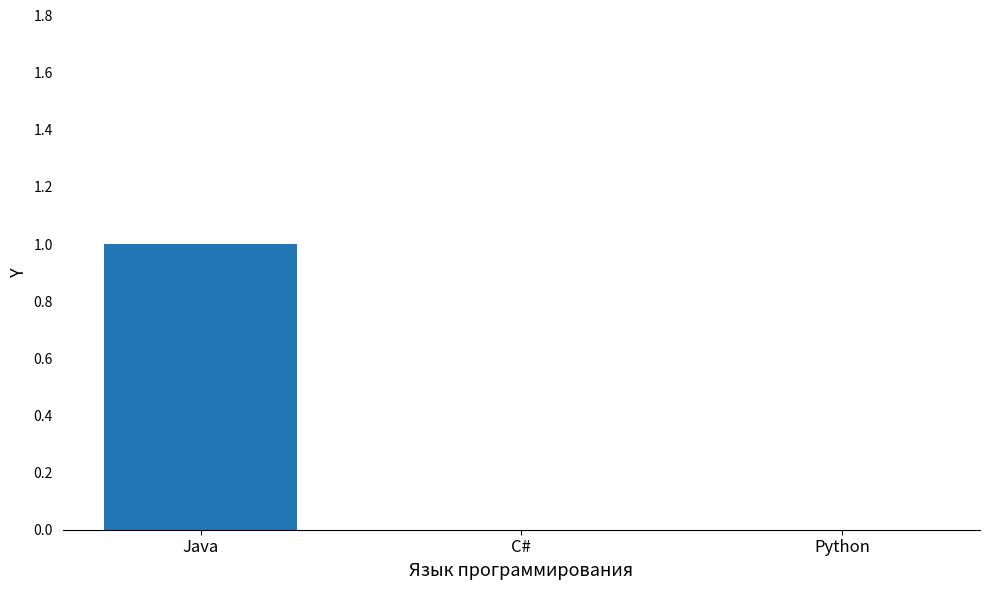

Which label corresponds to the largest value in the chart?

Java